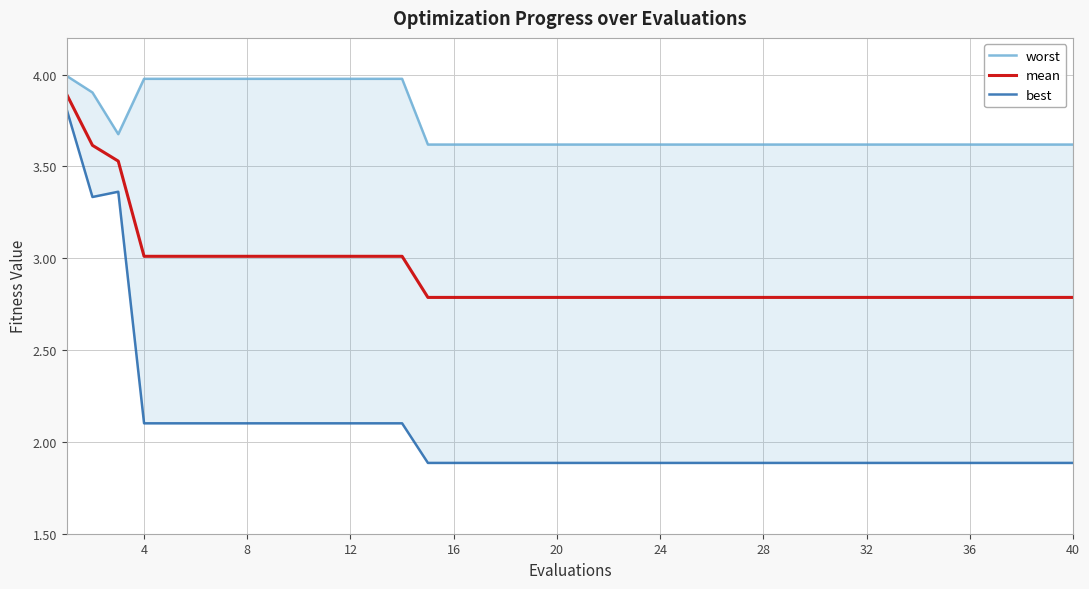

The value of mean at 12 is 3.0. True or false?

True